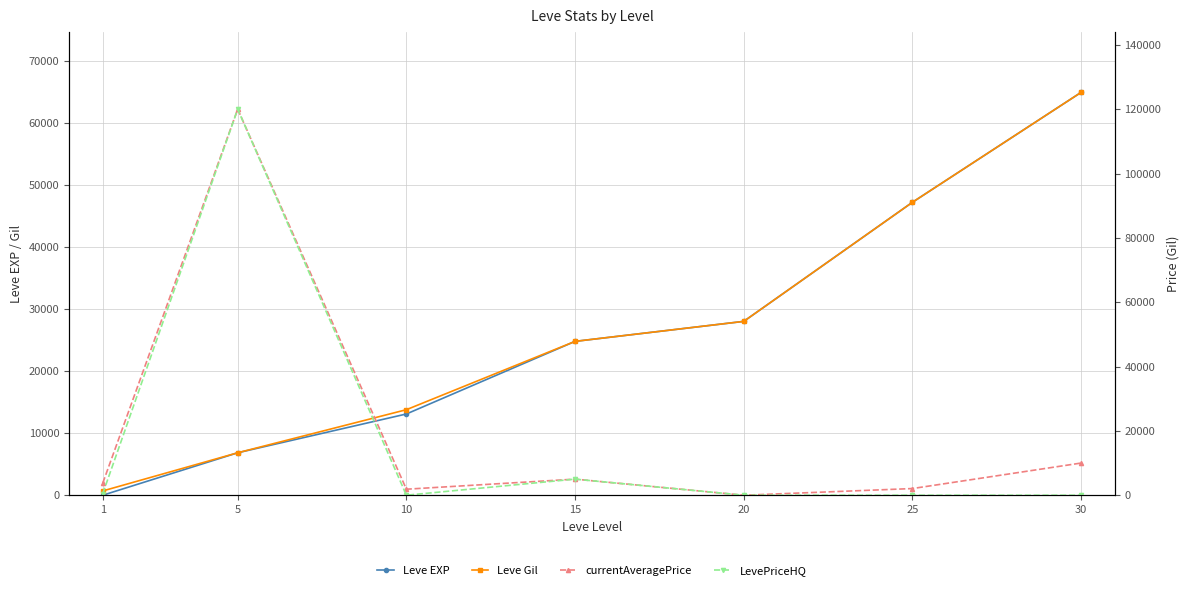

Does the chart display data point markers on the line(s)?

Yes